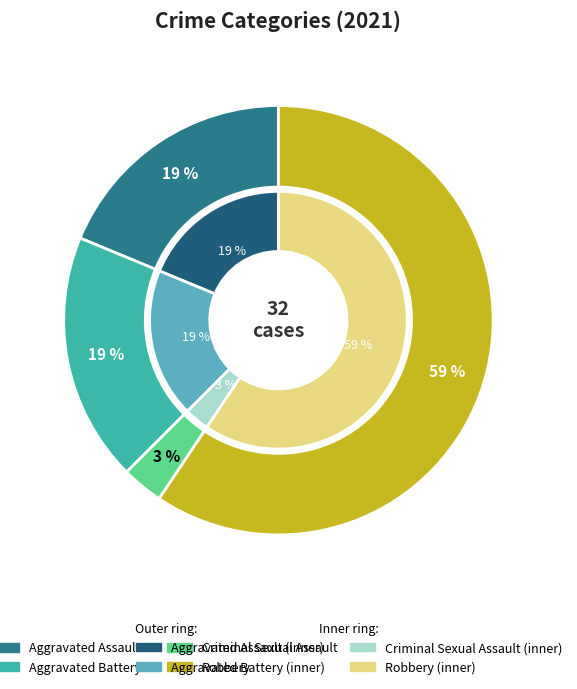

Which slice is the largest?

Robbery